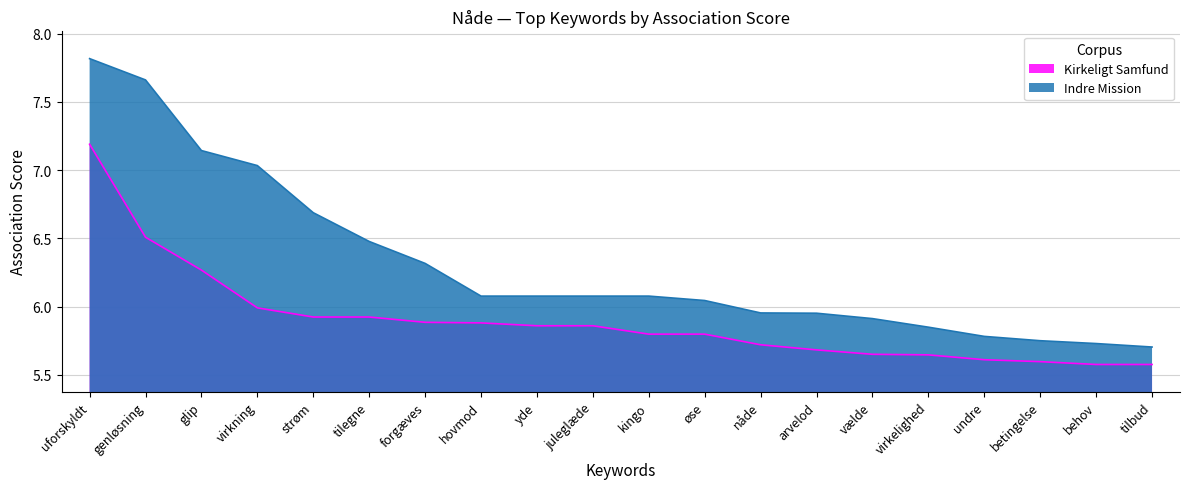

What is the sum of all Kirkeligt Samfund values?

117.9